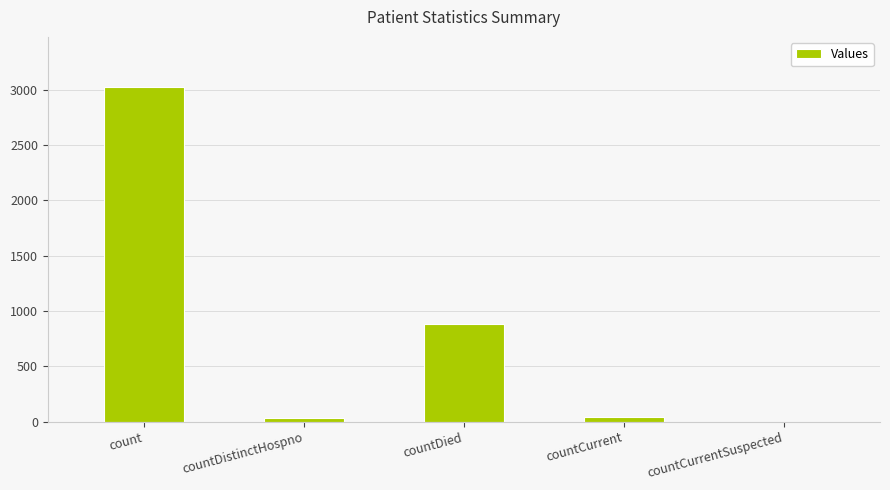

Is it true that the value at countDied is 882?

True